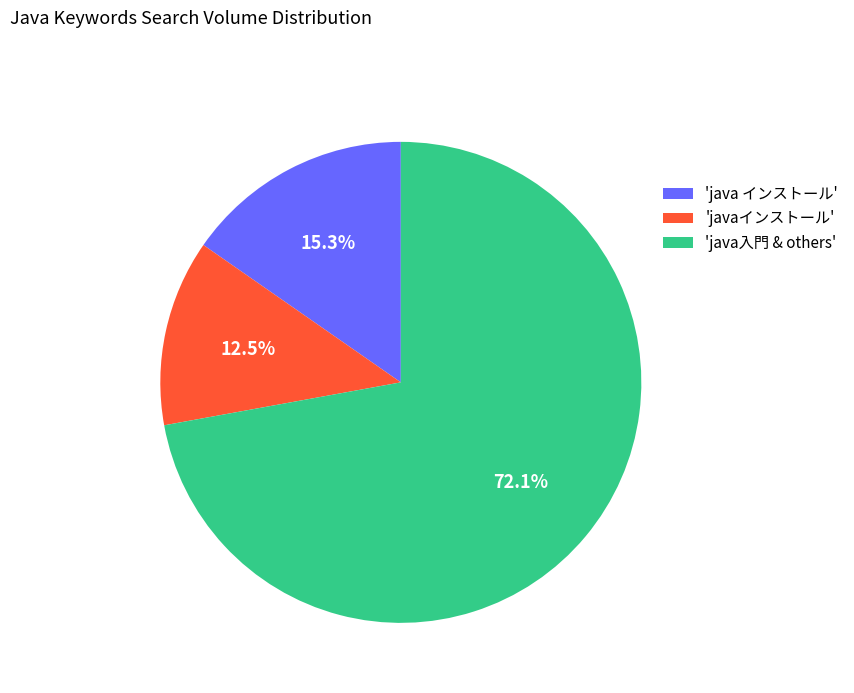

To the nearest percent, what is the difference between the largest and smallest slice percentages?

60%